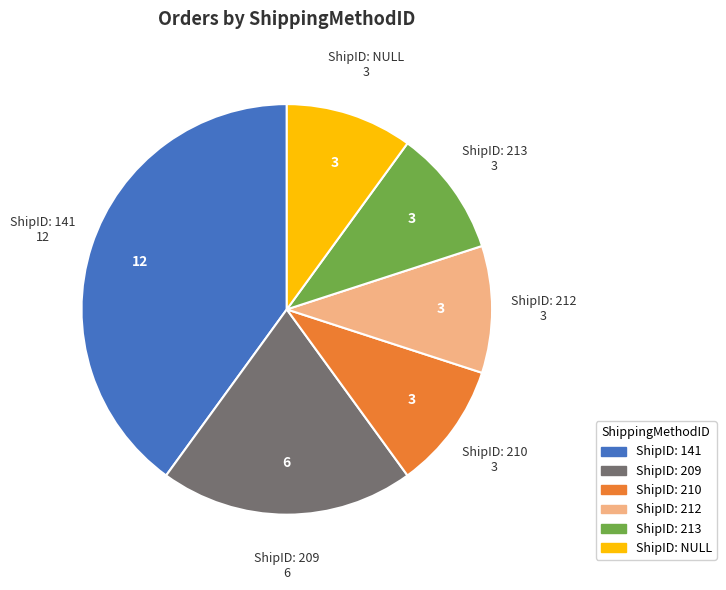

Is there any slice that represents more than half of the pie?

No